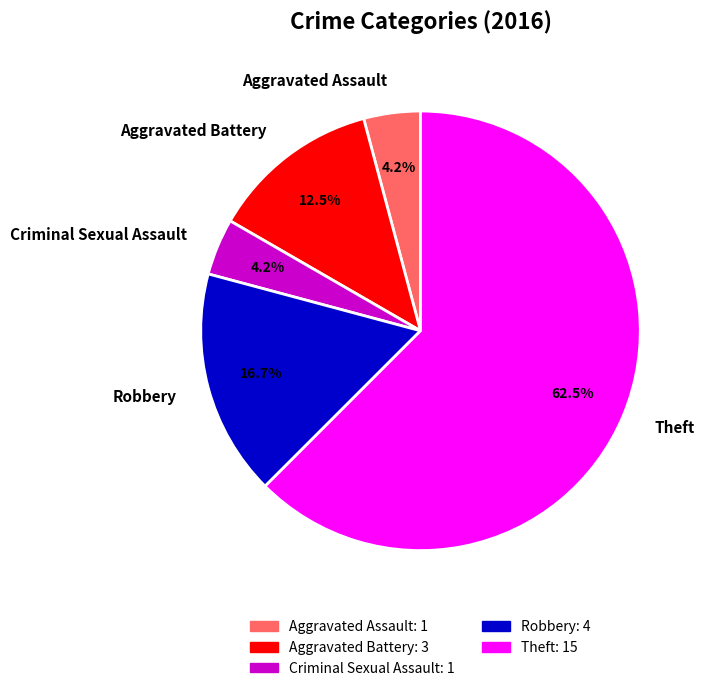

Which has a higher value, Theft or Criminal Sexual Assault?

Theft